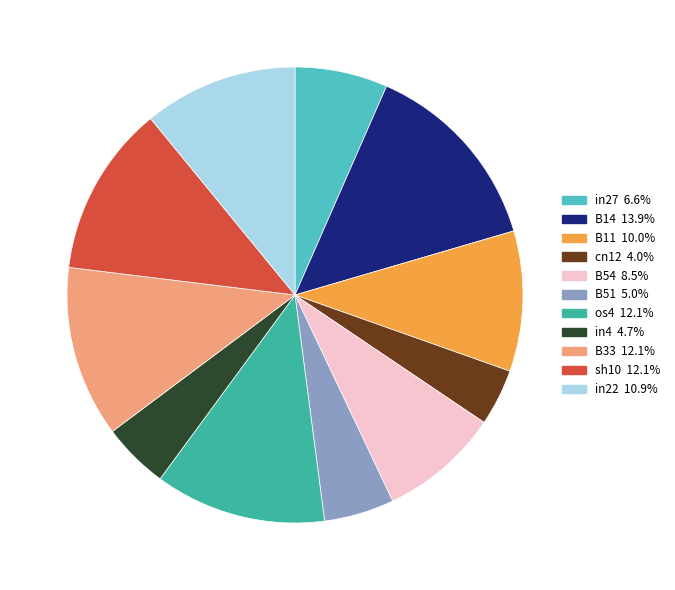

Is the sum of in27 6.6% and B51 5.0% greater than half?

No